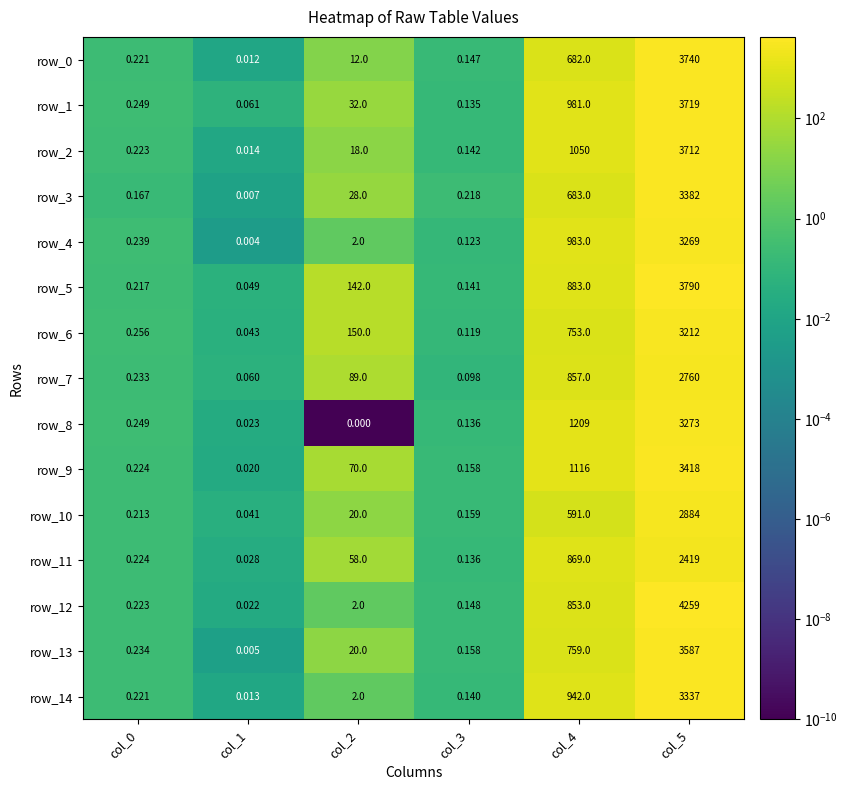

Is the value of row_12 at col_3 greater than the value of row_5 at col_2?

No